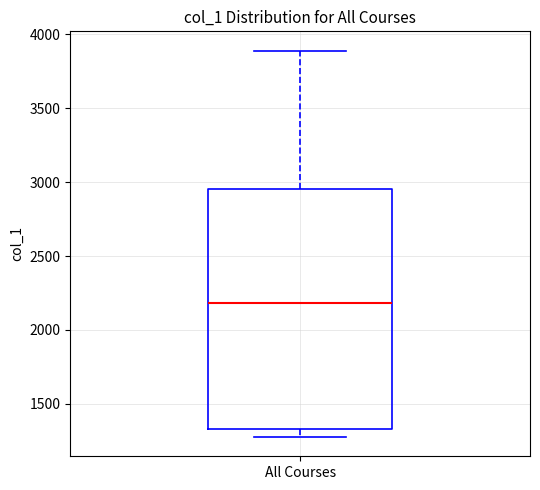

Read this box plot against the y-axis: the position of the median line, the range covered by the box, and the ends of both whiskers. The values are not printed on the chart, so give them approximately, as read against the axis.

median 2200, box 1350 to 2950, whiskers 1300 to 3900